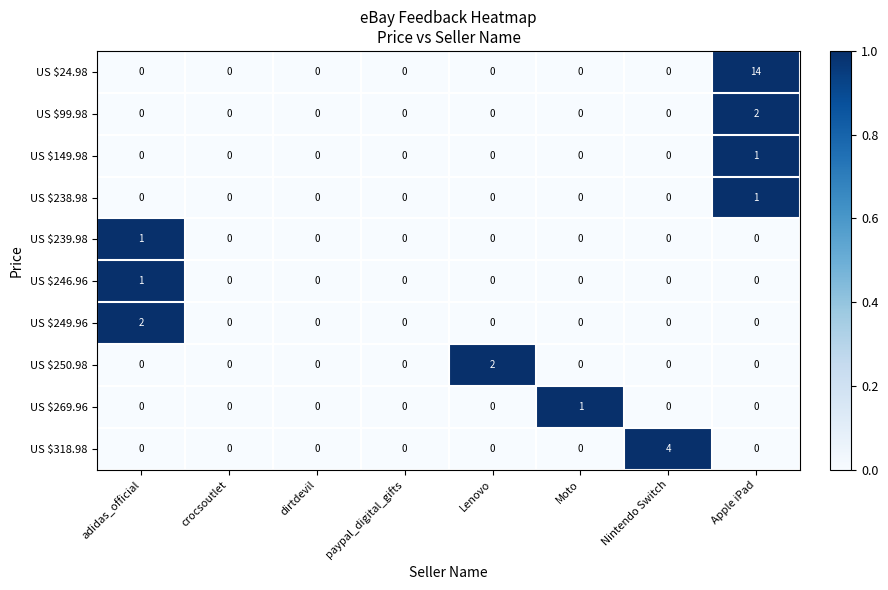

Count the US $99.98 values in the range 0 to 1.

7